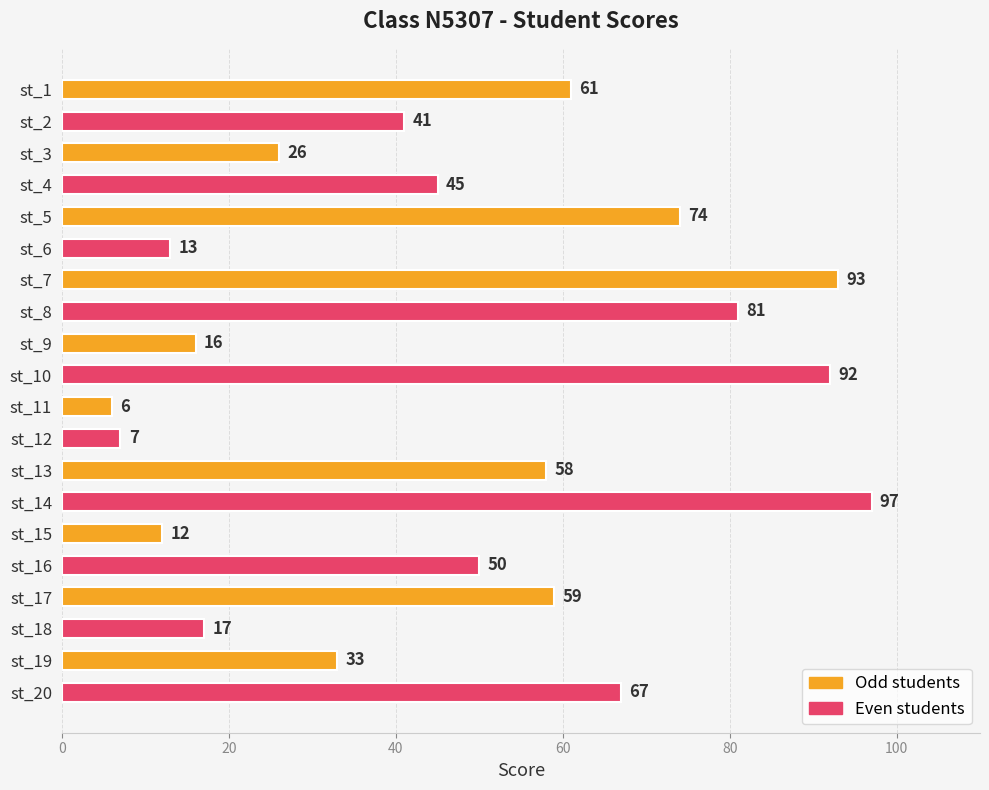

Count the number of values greater than 50.

9